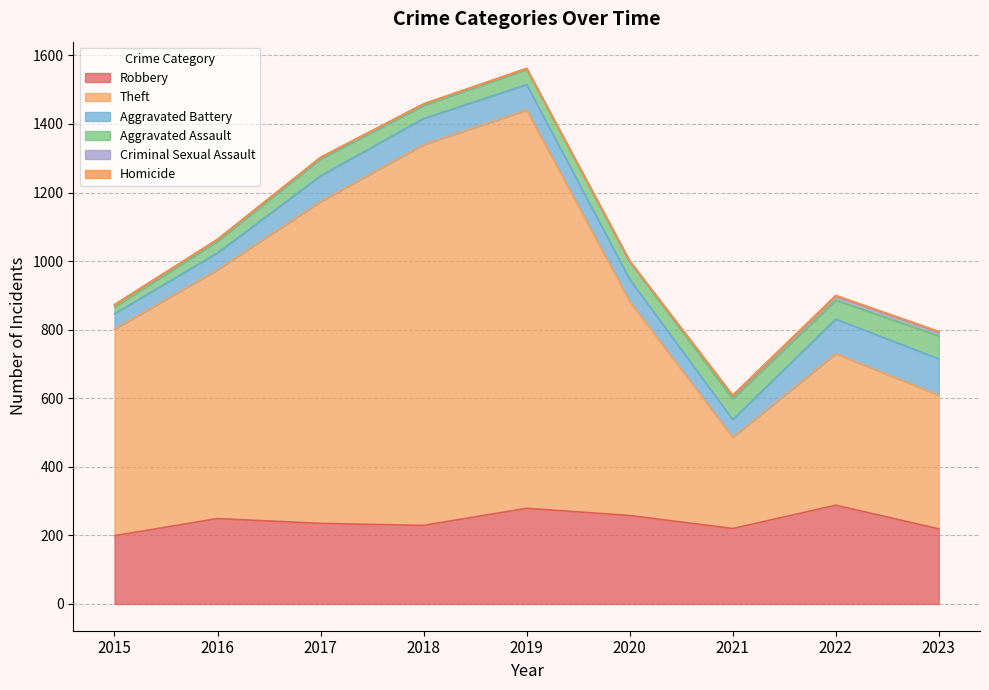

Where is the first local maximum for Aggravated Assault?

2017